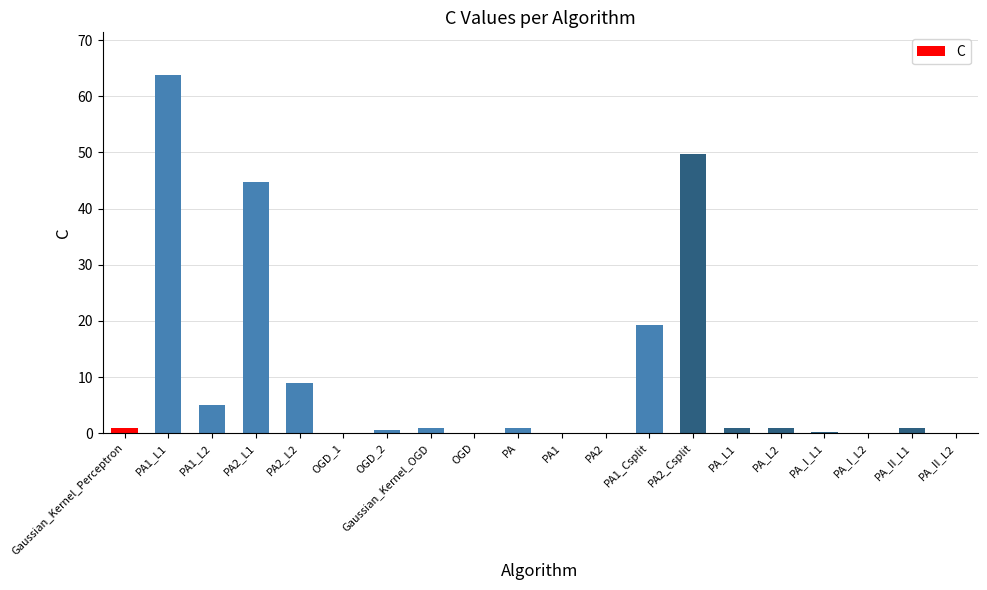

Which label corresponds to the largest value in the chart?

PA1_L1